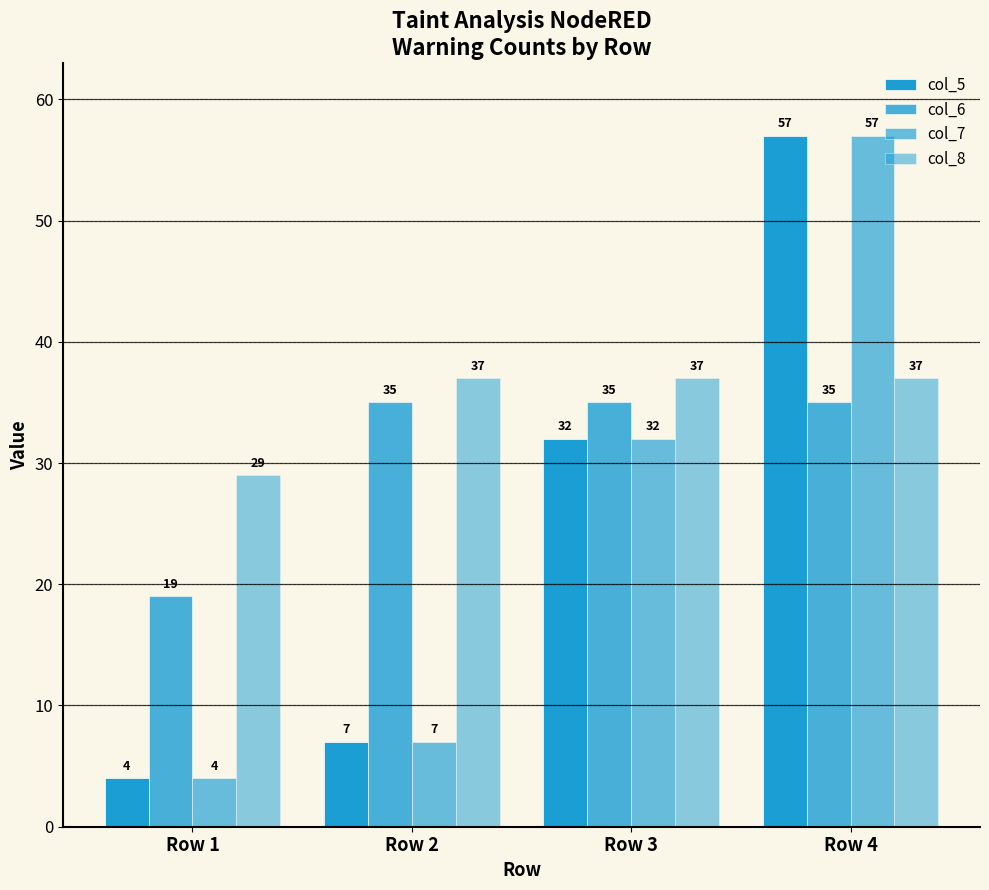

The value of col_7 at Row 4 is 93. True or false?

False